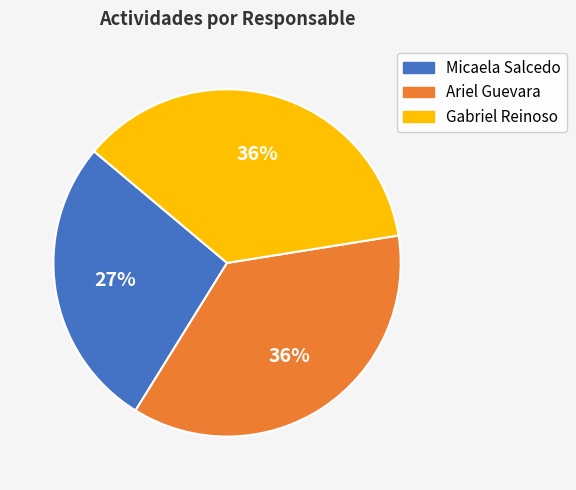

True or false: Gabriel Reinoso accounts for 44% of the total.

False